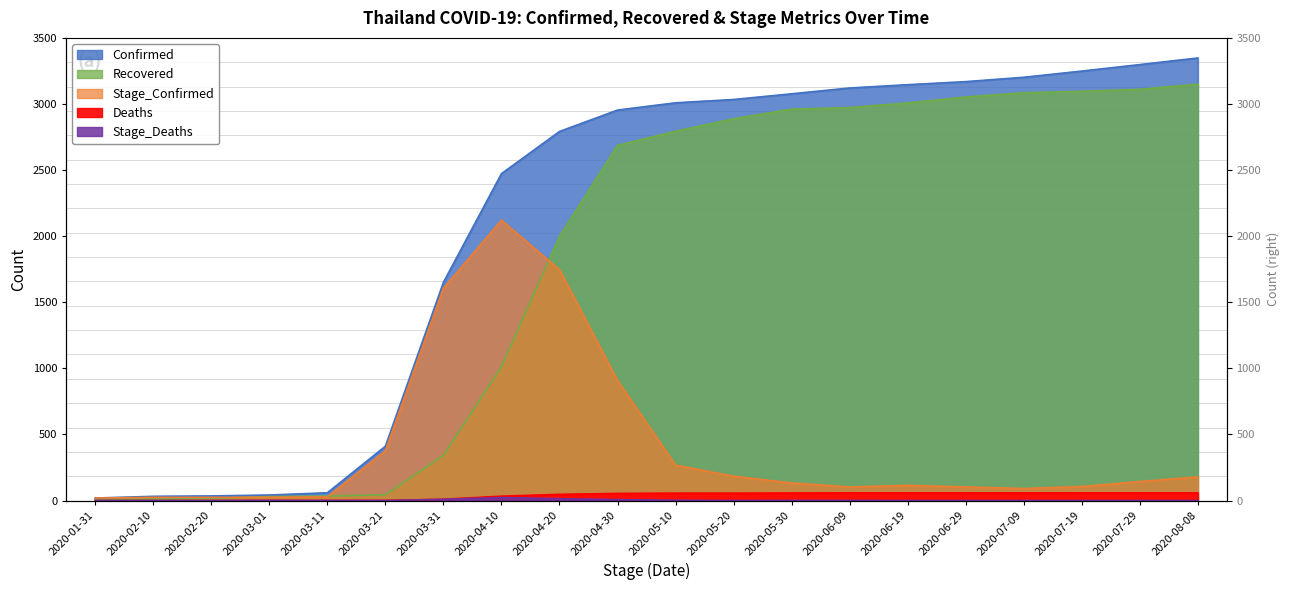

What is the spread (max minus min) of values at 2020-04-30?

2947